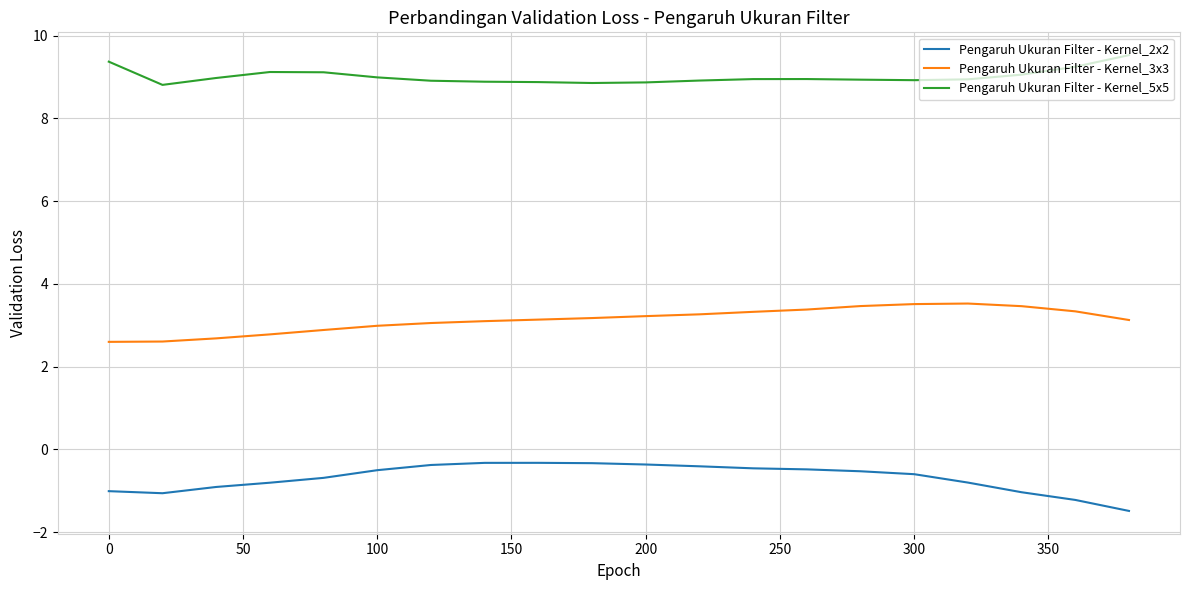

What is the average value of the Pengaruh Ukuran Filter - Kernel_5x5 series?

9.0